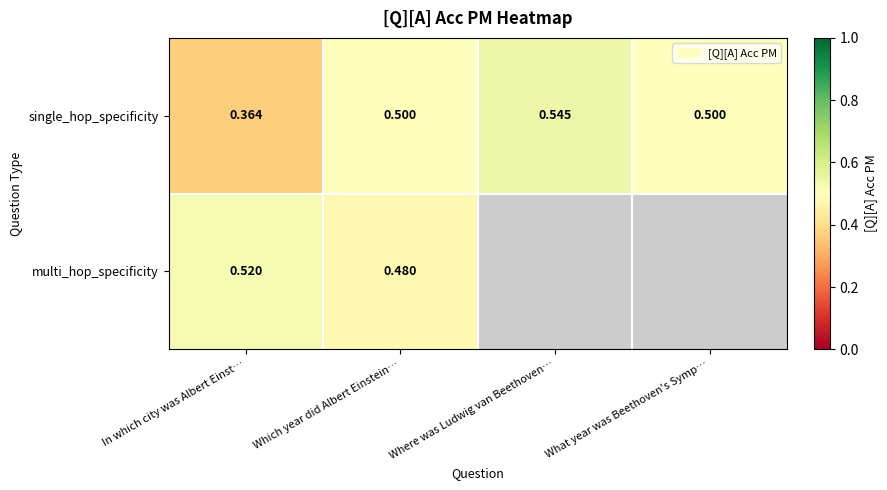

What is the approximate value of single_hop_specificity at Which year did Albert Einstein…?

0.5